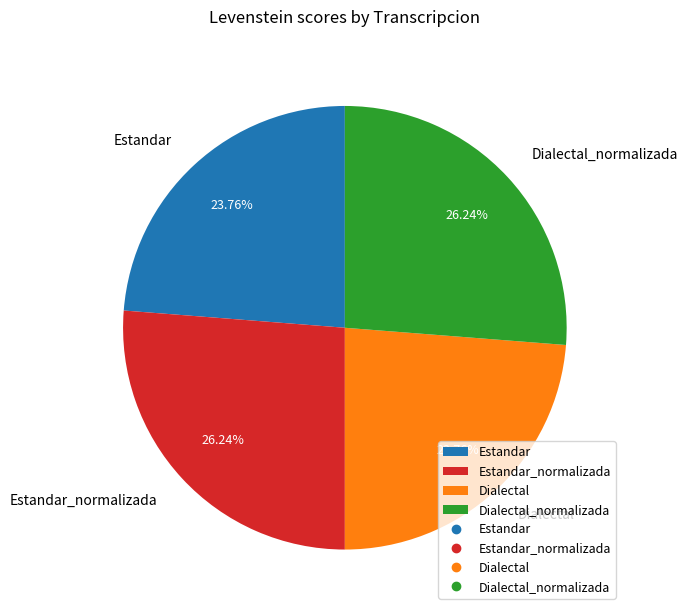

Count the number of slices in the pie.

4